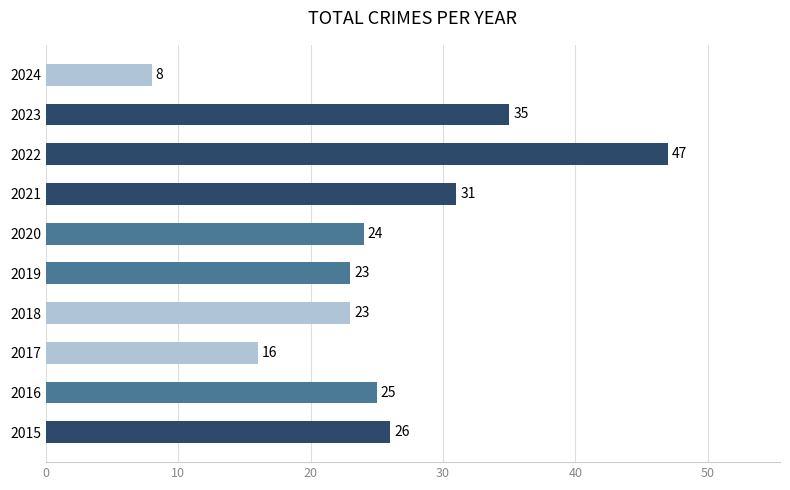

What is the sum of all values?

258